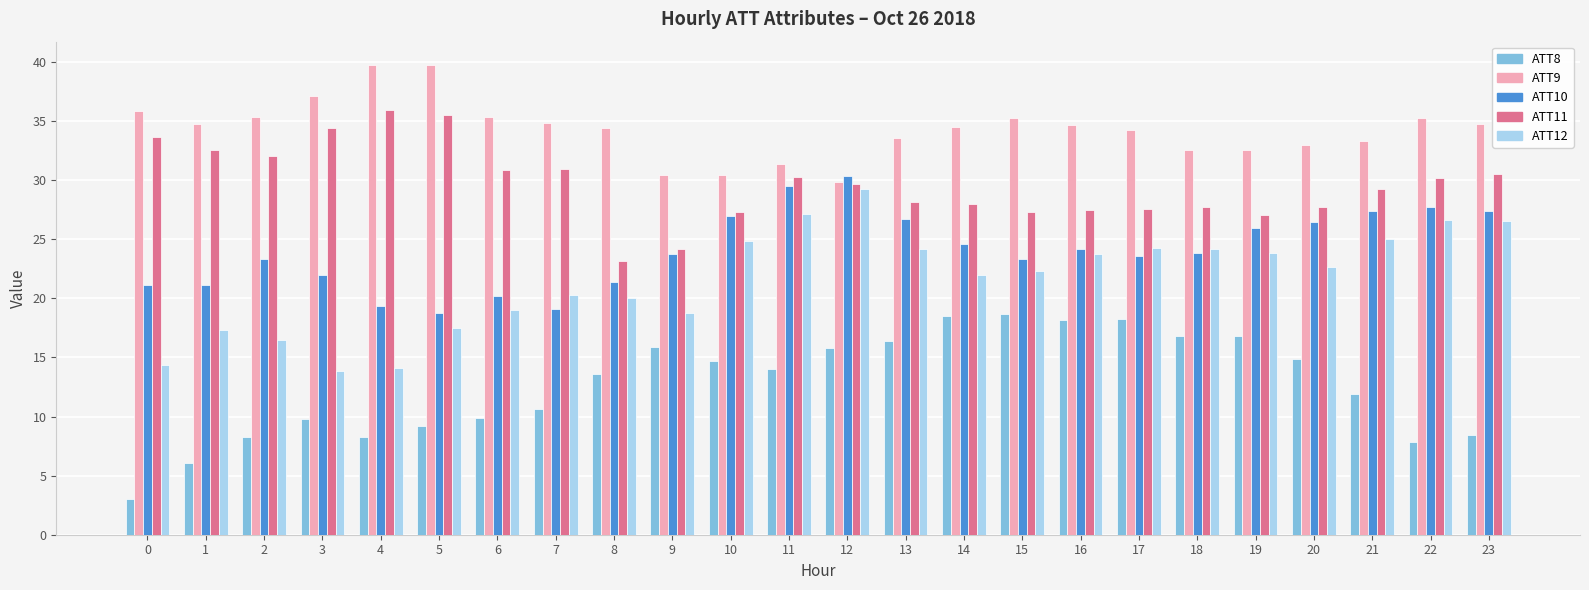

What is the greatest value displayed?

39.7